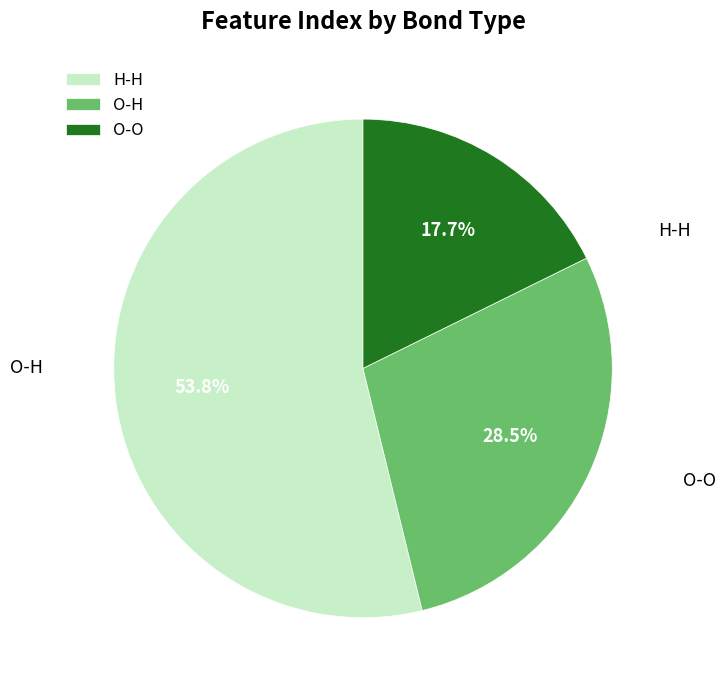

How many segments does this pie chart have?

3